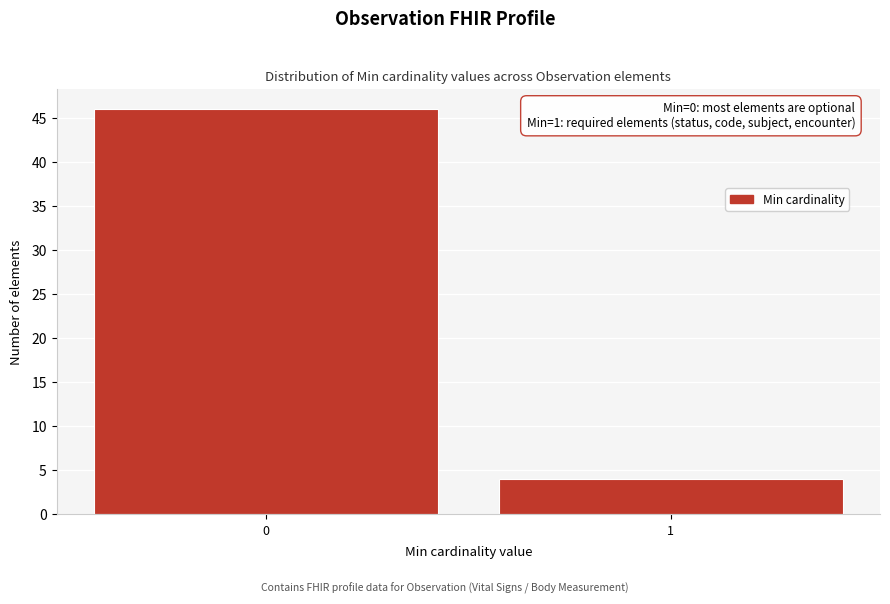

Reading right to left, list all the values displayed in this chart.

4	46